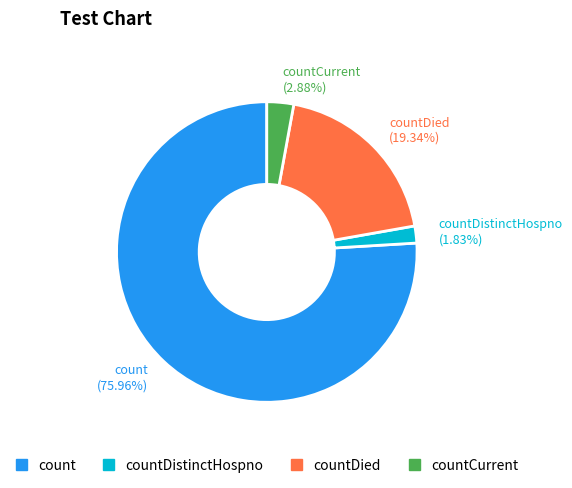

What is the majority slice?

count (75.96%)